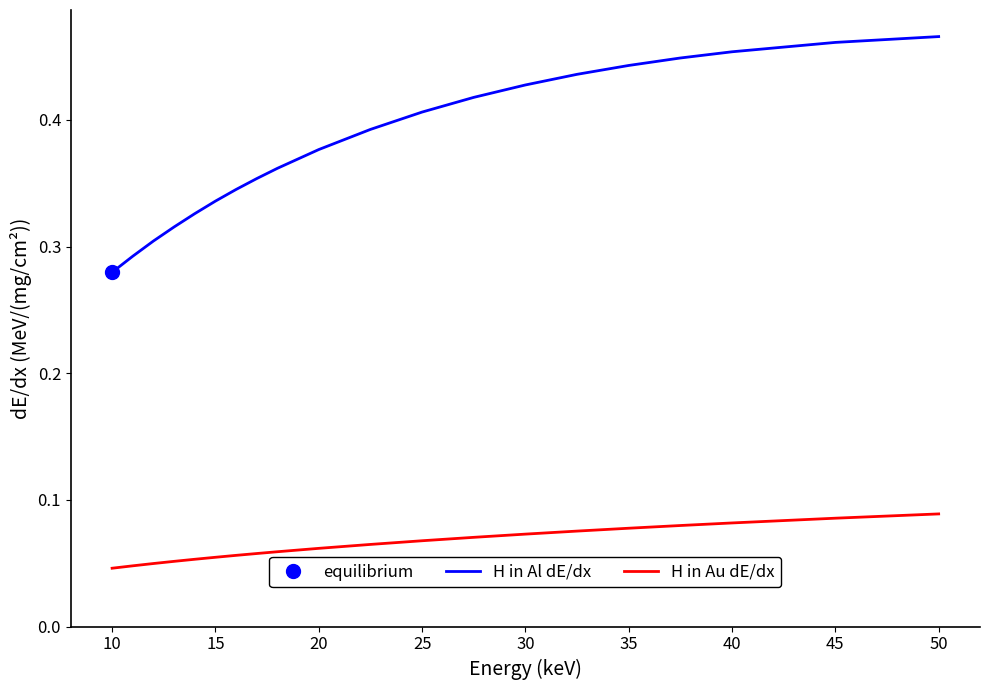

What is the label of the 7th point from the left?

35